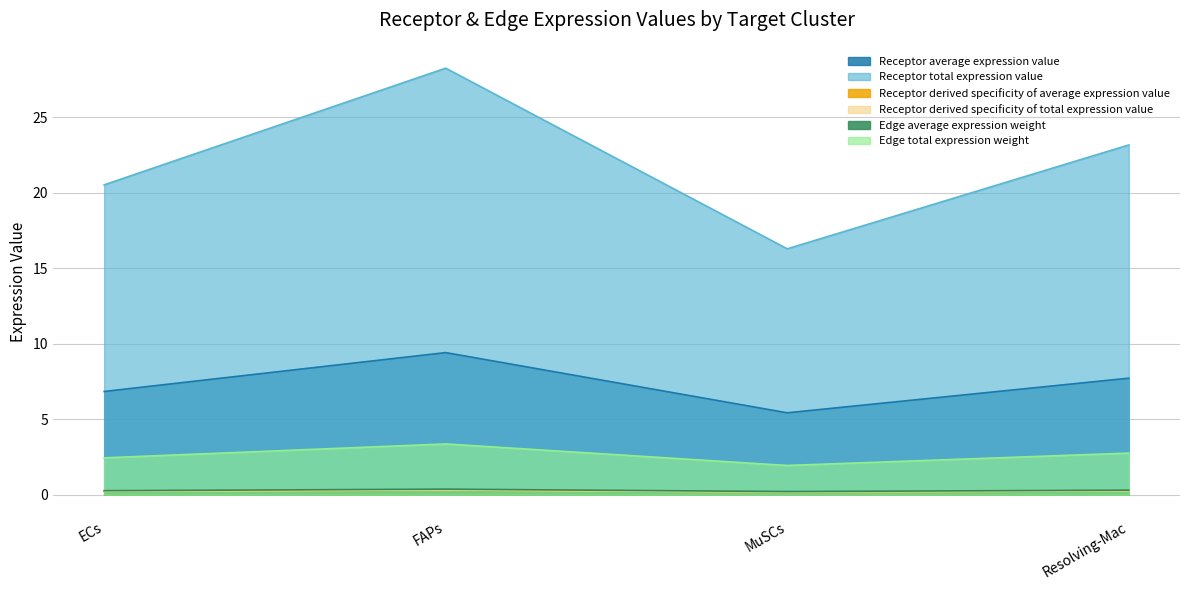

What is the maximum value shown in the chart?

28.2